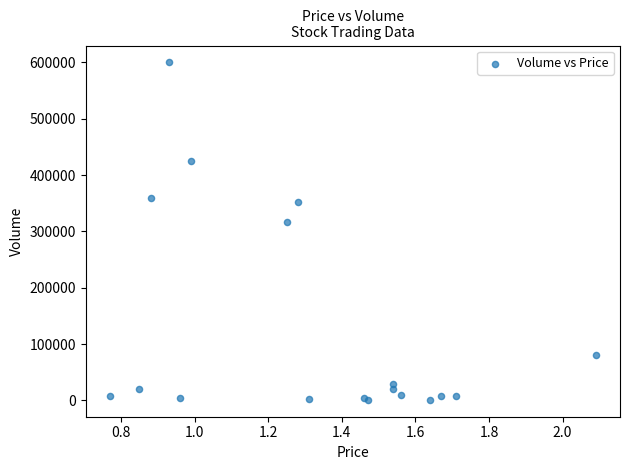

What Y value in the scatter plot is closest to 300500?

317000